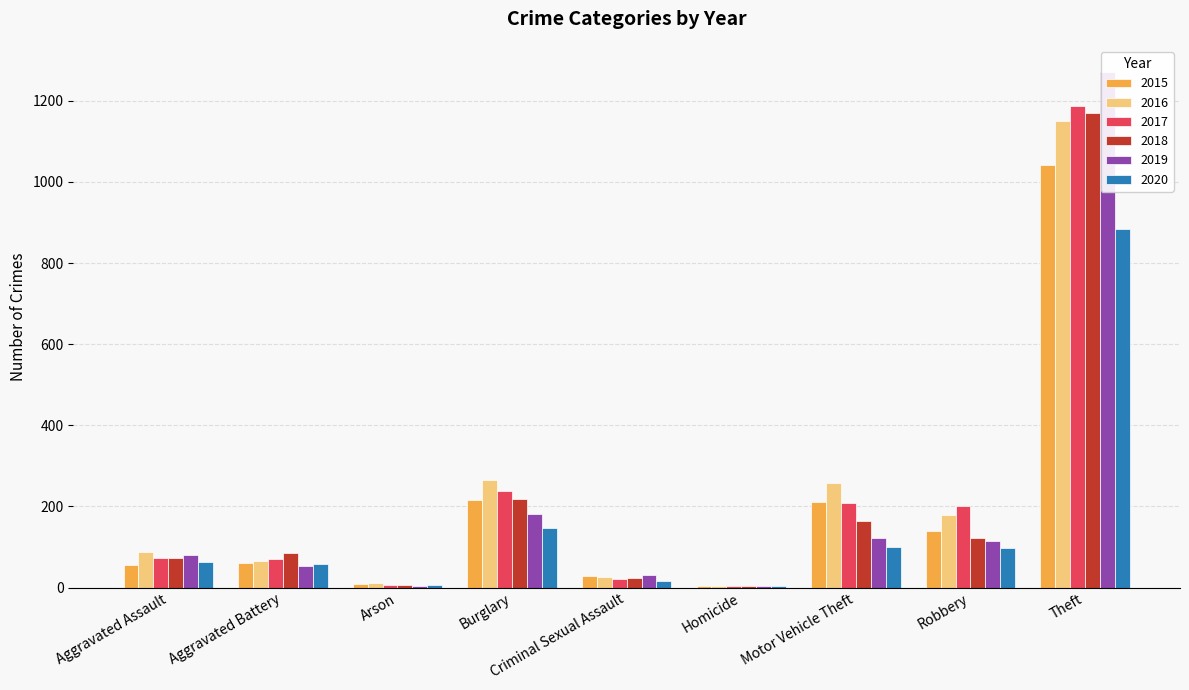

Reading left to right, what are all the values shown in this chart?

2015: Aggravated Assault=56	Aggravated Battery=60	Arson=10	Burglary=216	Criminal Sexual Assault=29	Homicide=5	Motor Vehicle Theft=212	Robbery=139	Theft=1041
2016: Aggravated Assault=88	Aggravated Battery=66	Arson=12	Burglary=266	Criminal Sexual Assault=26	Homicide=4	Motor Vehicle Theft=259	Robbery=178	Theft=1151
2017: Aggravated Assault=72	Aggravated Battery=71	Arson=7	Burglary=237	Criminal Sexual Assault=22	Homicide=4	Motor Vehicle Theft=208	Robbery=202	Theft=1188
2018: Aggravated Assault=72	Aggravated Battery=86	Arson=7	Burglary=218	Criminal Sexual Assault=24	Homicide=4	Motor Vehicle Theft=163	Robbery=121	Theft=1170
2019: Aggravated Assault=80	Aggravated Battery=53	Arson=5	Burglary=182	Criminal Sexual Assault=31	Homicide=4	Motor Vehicle Theft=123	Robbery=116	Theft=1272
2020: Aggravated Assault=62	Aggravated Battery=57	Arson=7	Burglary=146	Criminal Sexual Assault=15	Homicide=5	Motor Vehicle Theft=99	Robbery=97	Theft=884